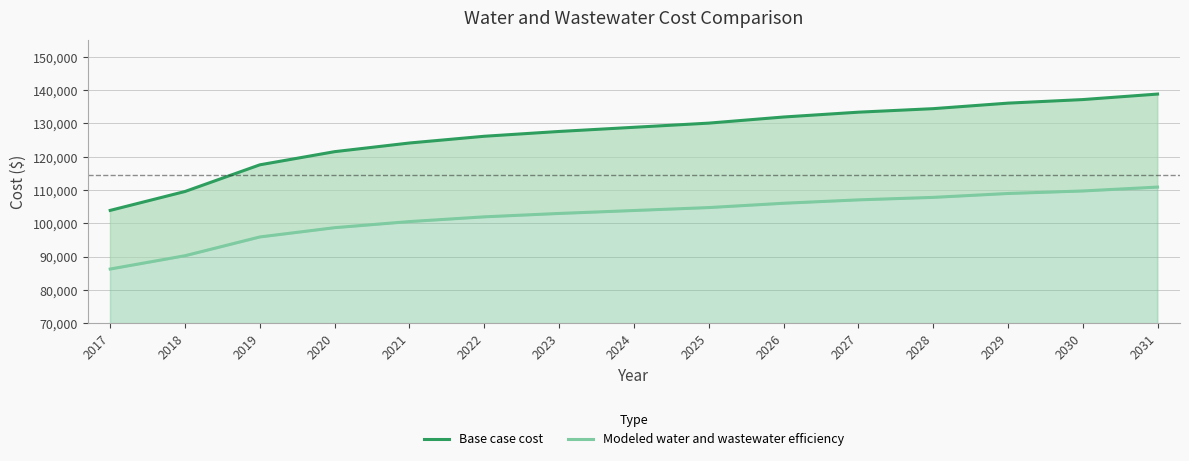

At which label does Modeled water and wastewater efficiency reach its minimum?

2017